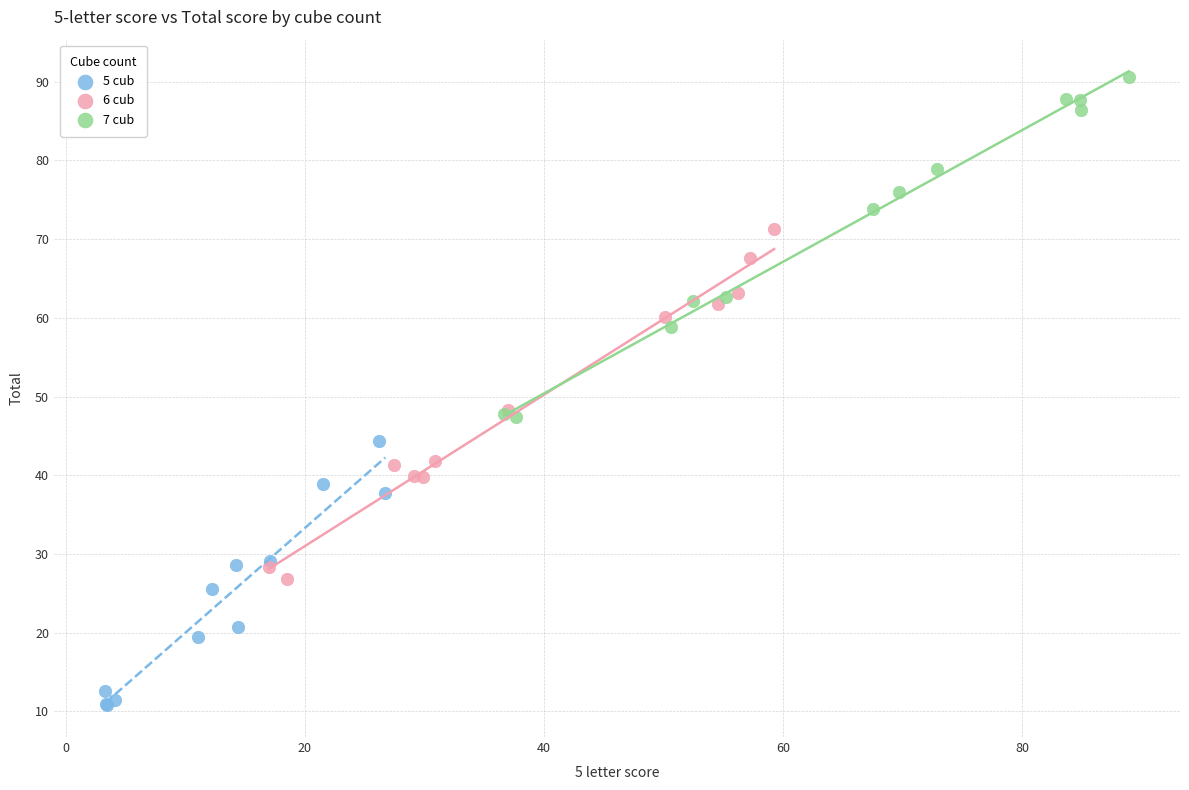

Which series has the widest spread of Y values?

6 cub